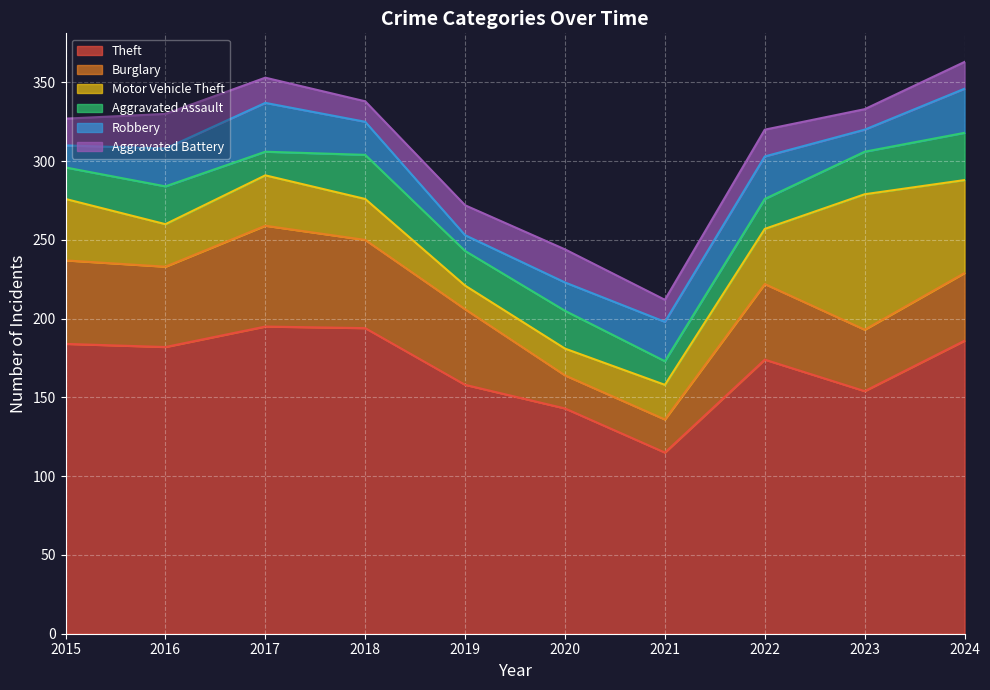

What is the value of the Aggravated Battery point at the 8th from the left?

17